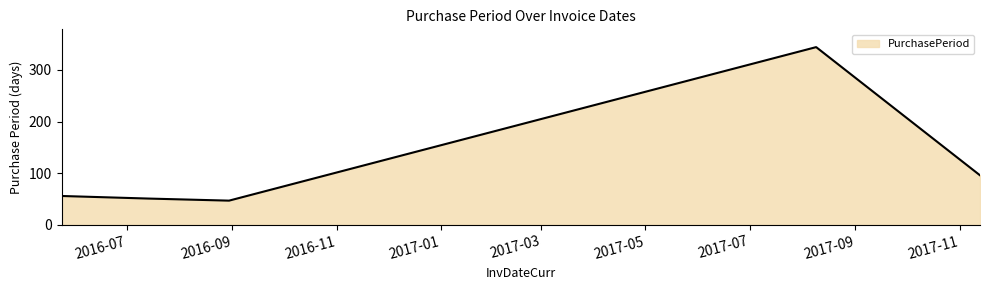

What is the sum of all values?

594